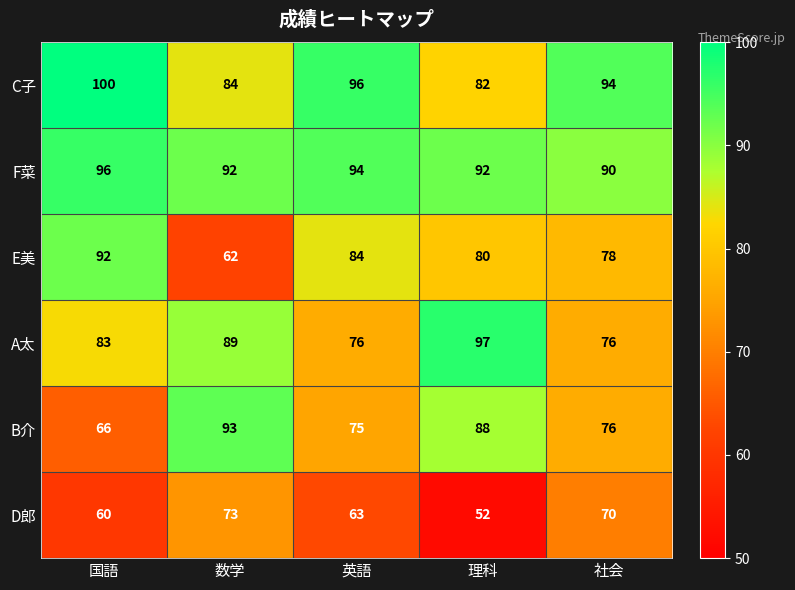

Is it true that E美 equals 84 at 英語?

True